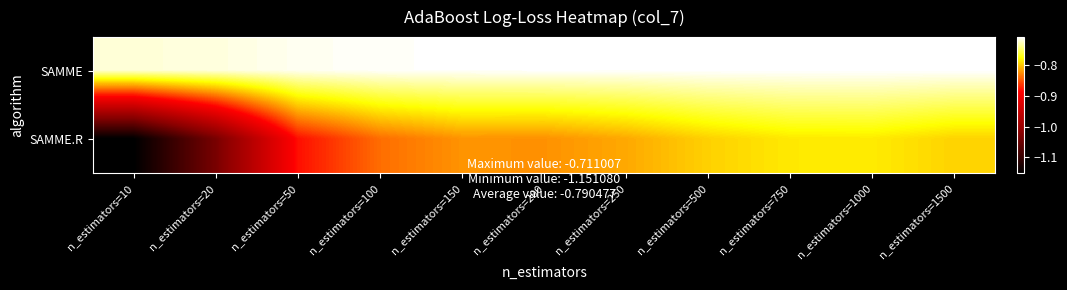

Which series has the largest total across all categories?

SAMME